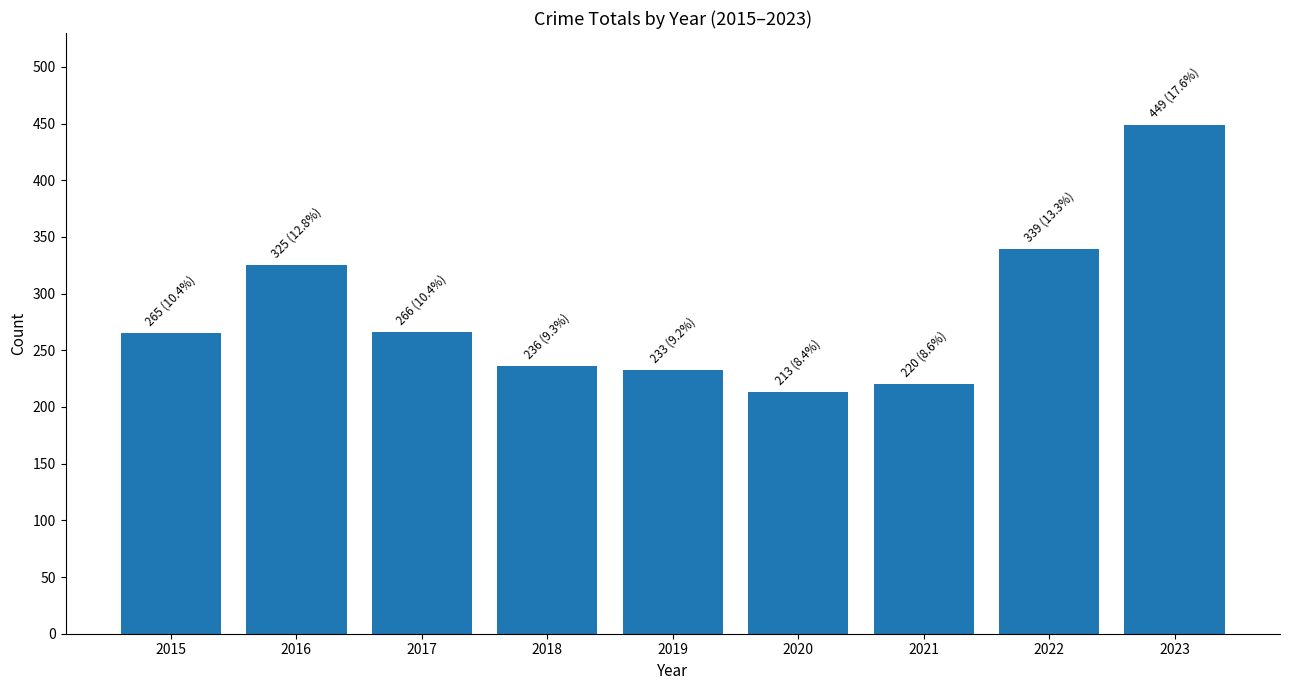

Count the number of data series in this chart.

1